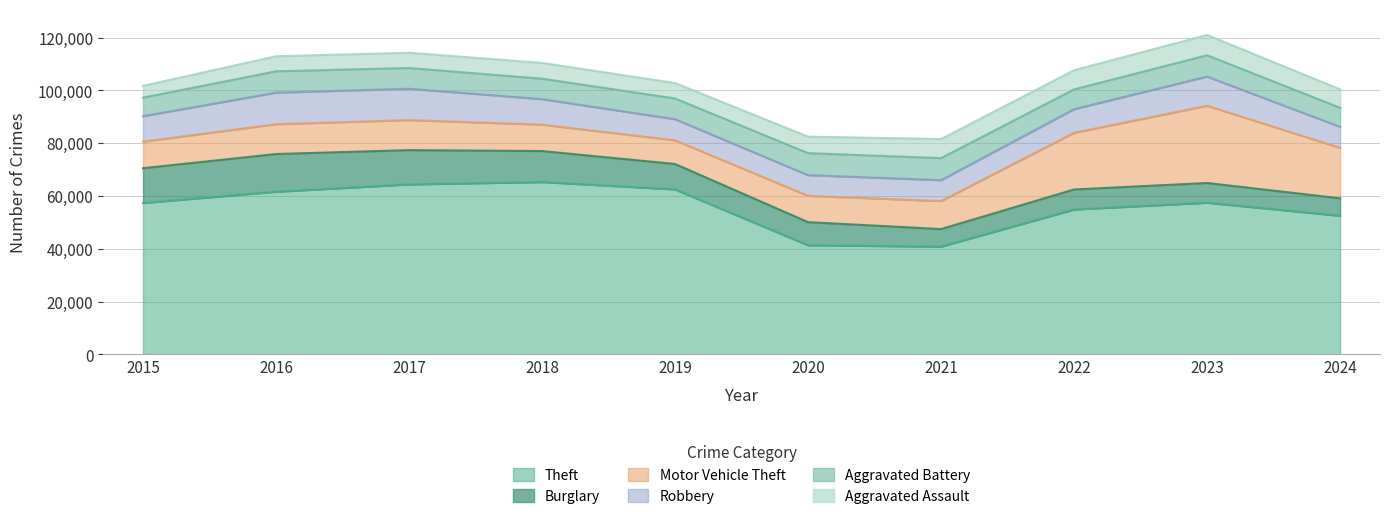

What is the value of the Motor Vehicle Theft point at the 2nd from the left?

11285